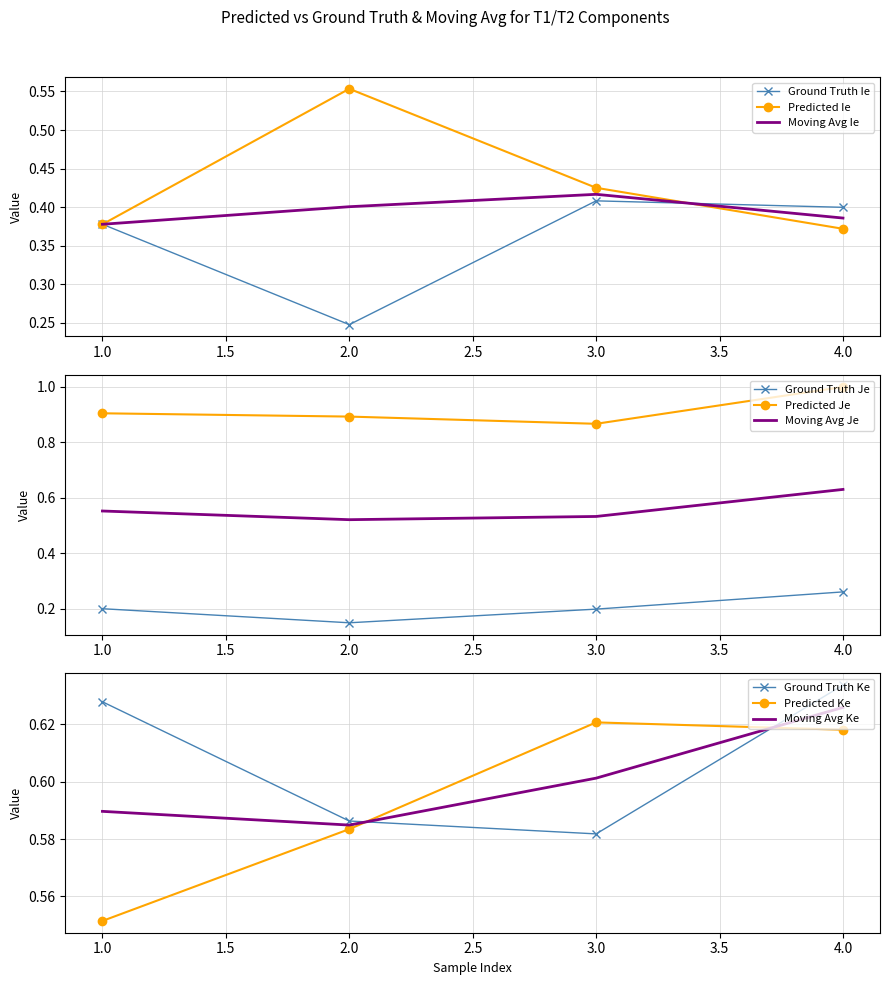

What is the difference between the maximum and minimum values in the T2_Ke series?

0.1